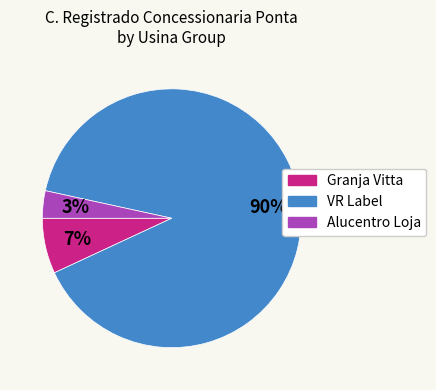

To the nearest percent, what is the average slice percentage?

33%